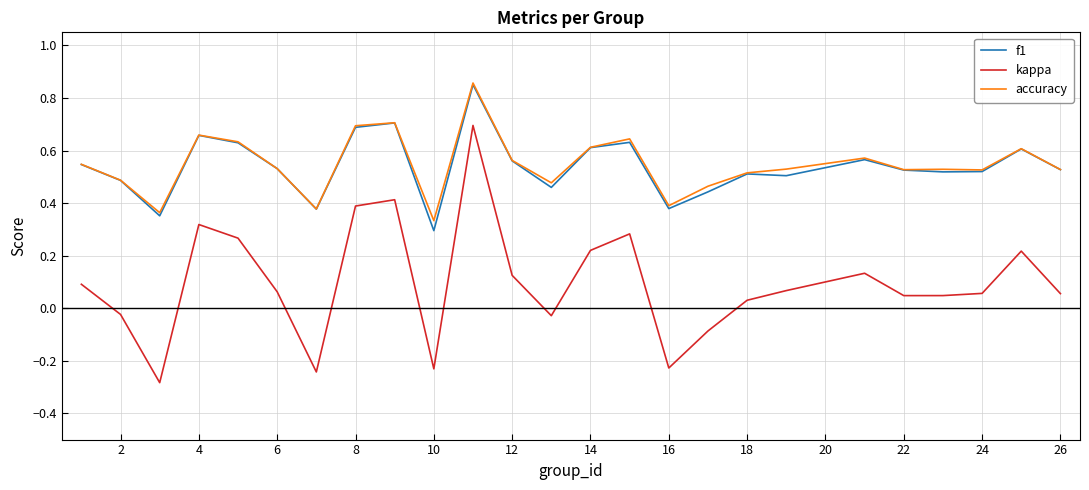

True or false: accuracy and kappa cross at least once.

False